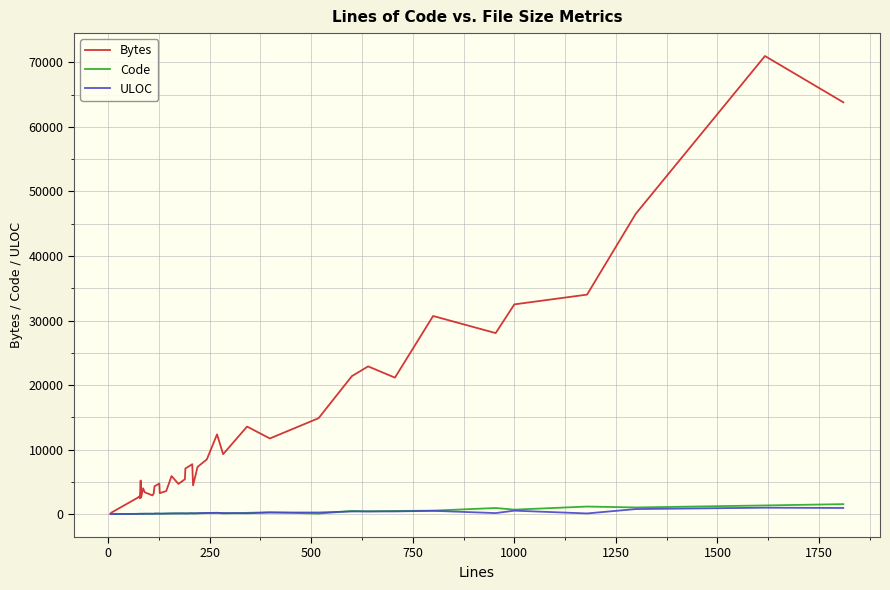

Which series has the largest range (max minus min)?

Bytes